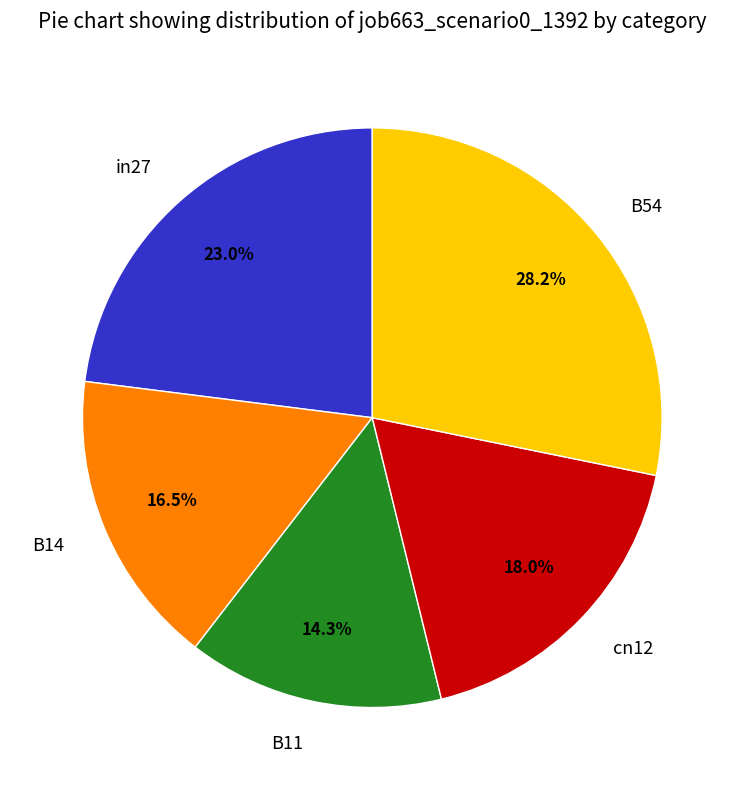

Combined, do in27 and cn12 account for over 50%?

No